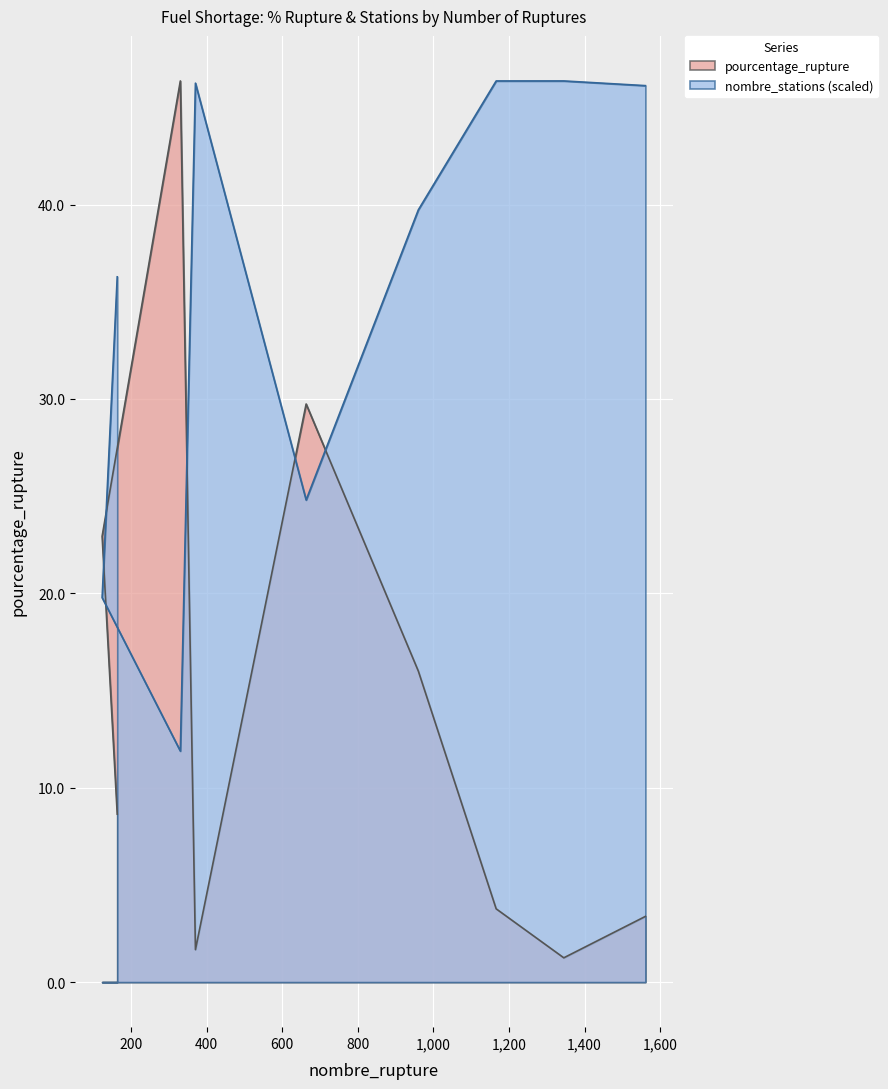

Is it true that nombre_stations equals 63.1 at 1561?

False